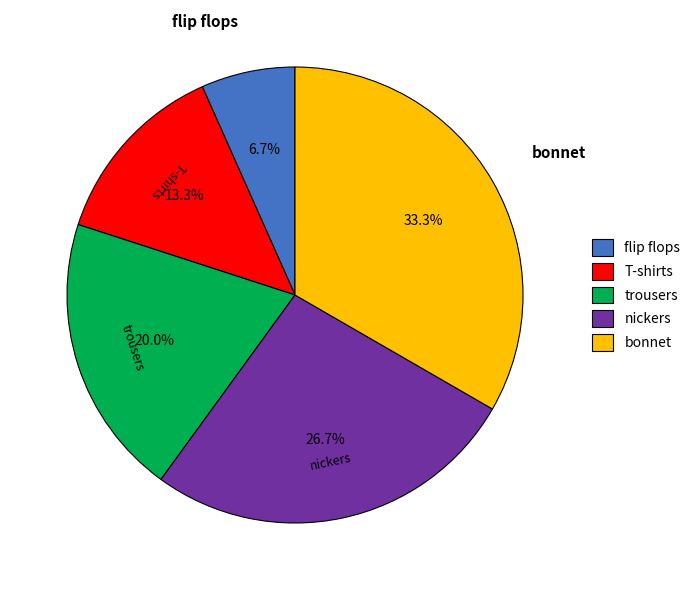

Count the number of slices in the pie.

5